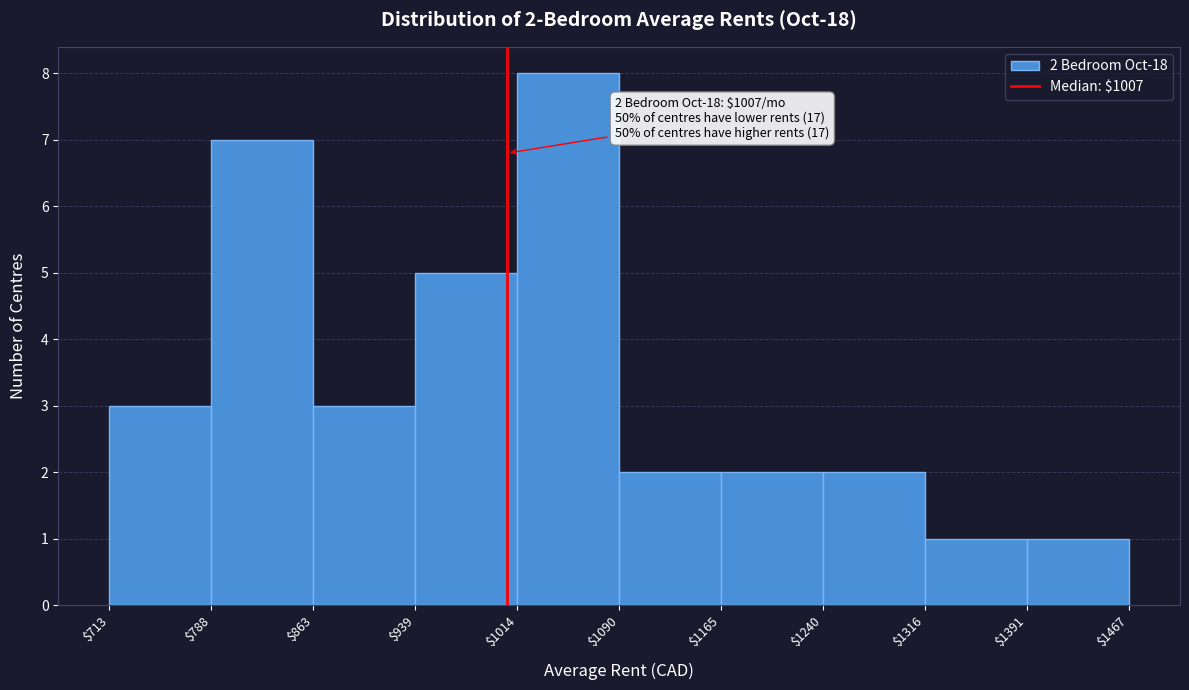

Which range on the x-axis has the tallest bar?

$1014 to $1090